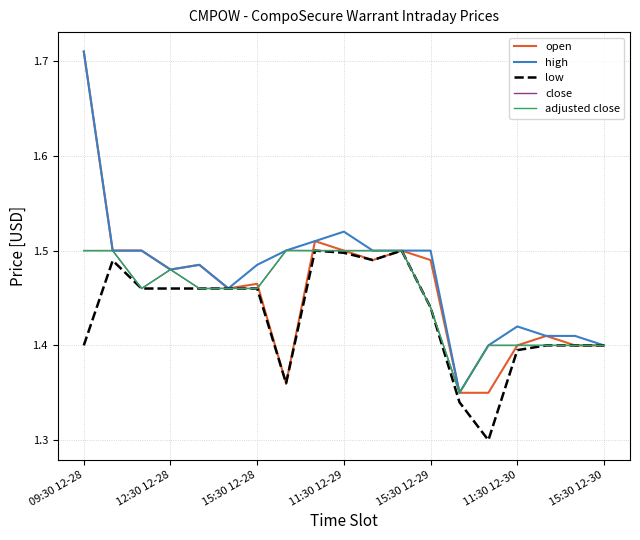

How many intersections are there between open and adjusted close?

2